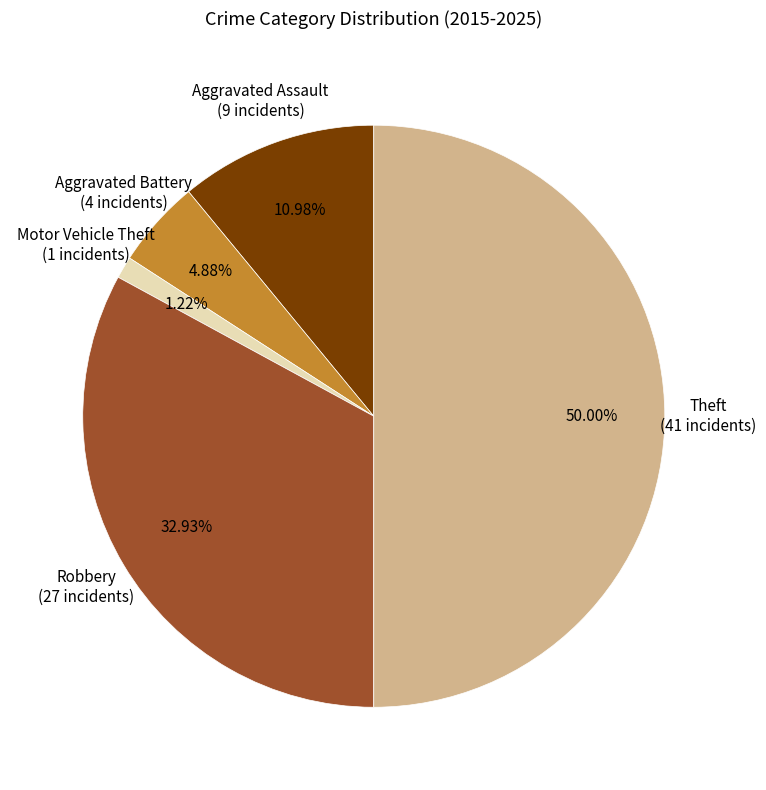

To the nearest percent, what is the difference between the Robbery and Aggravated Battery slice percentages?

28%